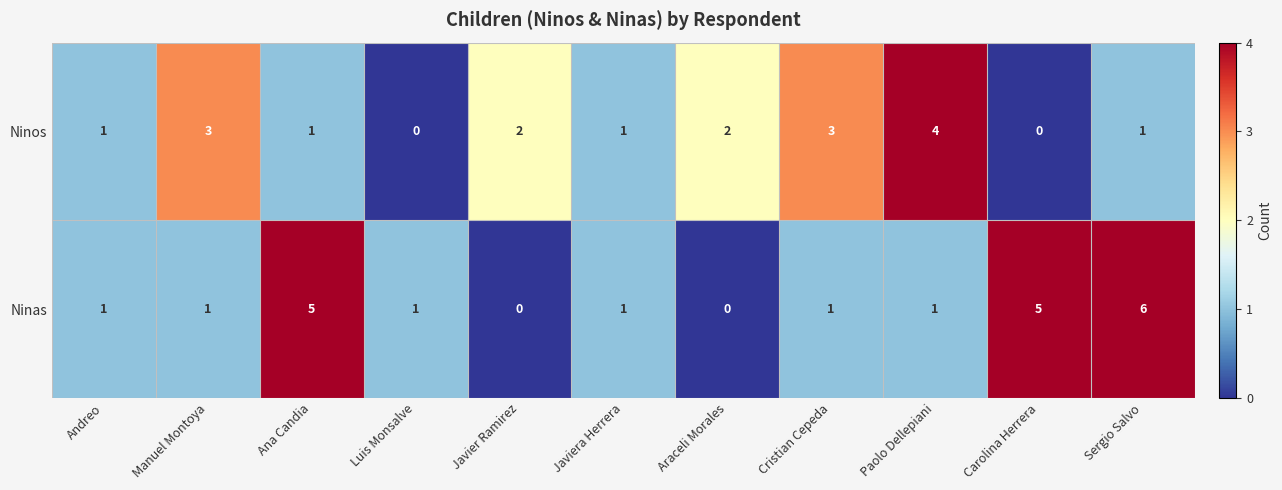

List the series in order of their overall mean, highest first.

Ninas, Ninos